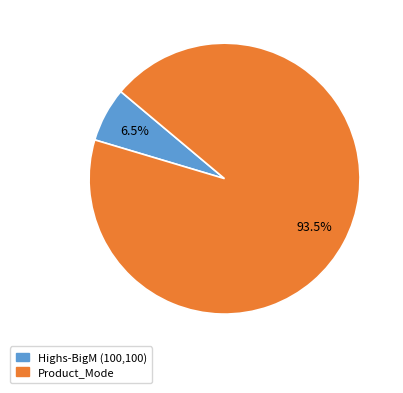

To the nearest percent, what is the difference between the largest and smallest slice percentages?

87%